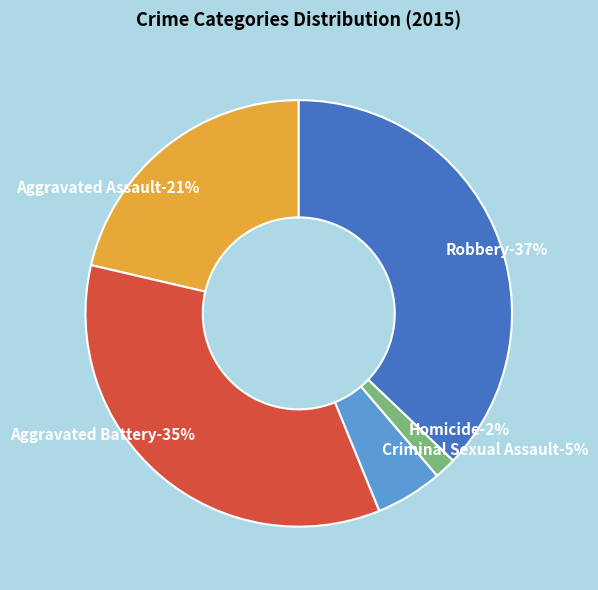

To the nearest percent, what portion does Robbery represent?

37%